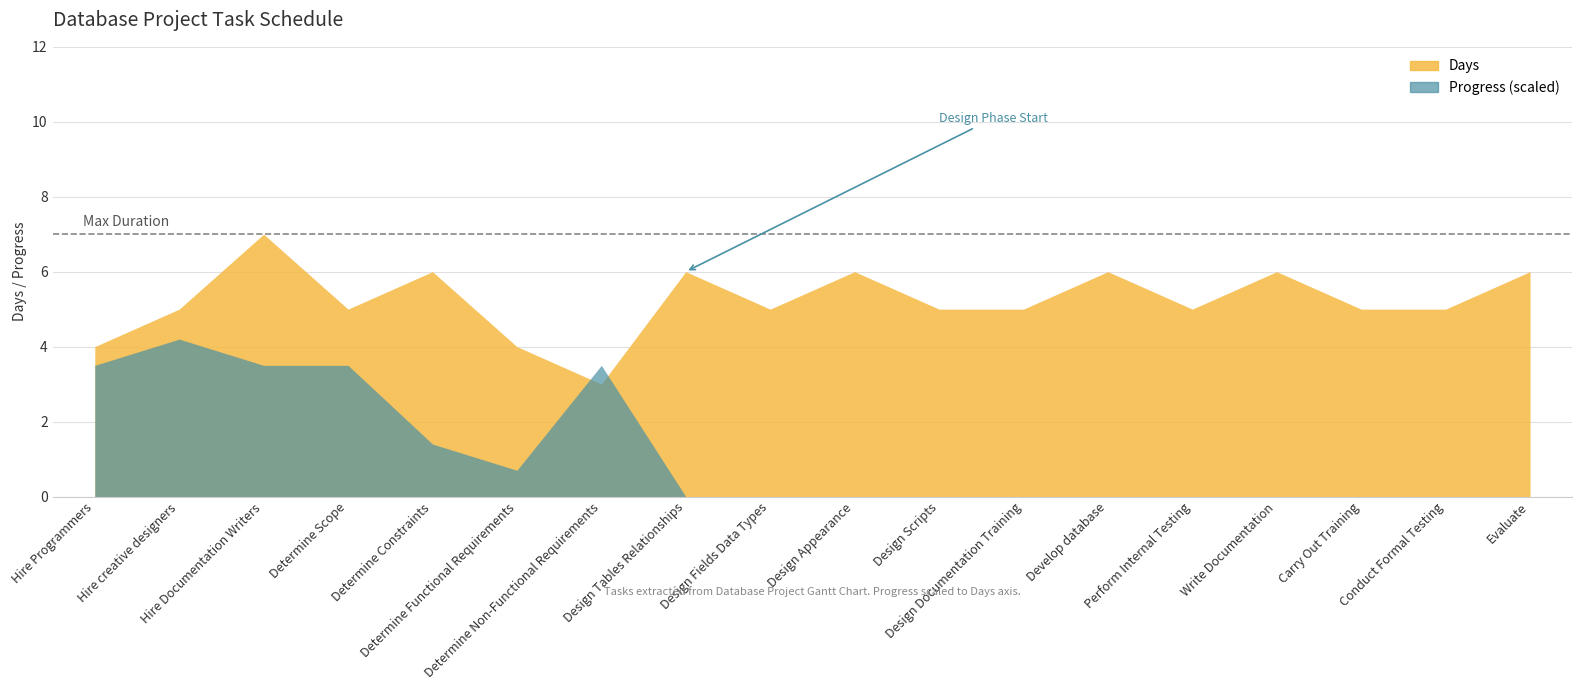

Rank the series by their average value, from highest to lowest.

Days, Progress